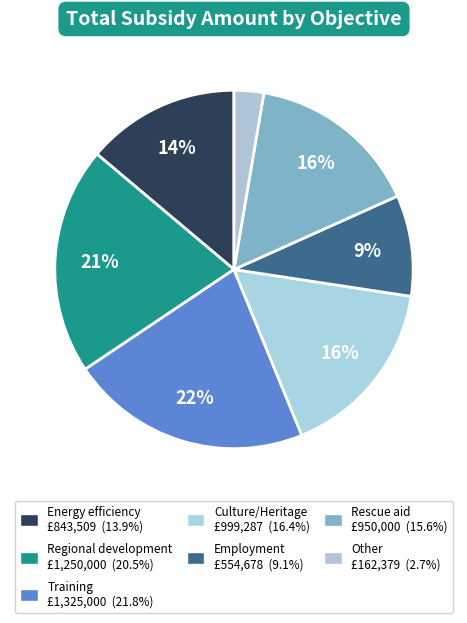

Does any single category account for the majority?

No